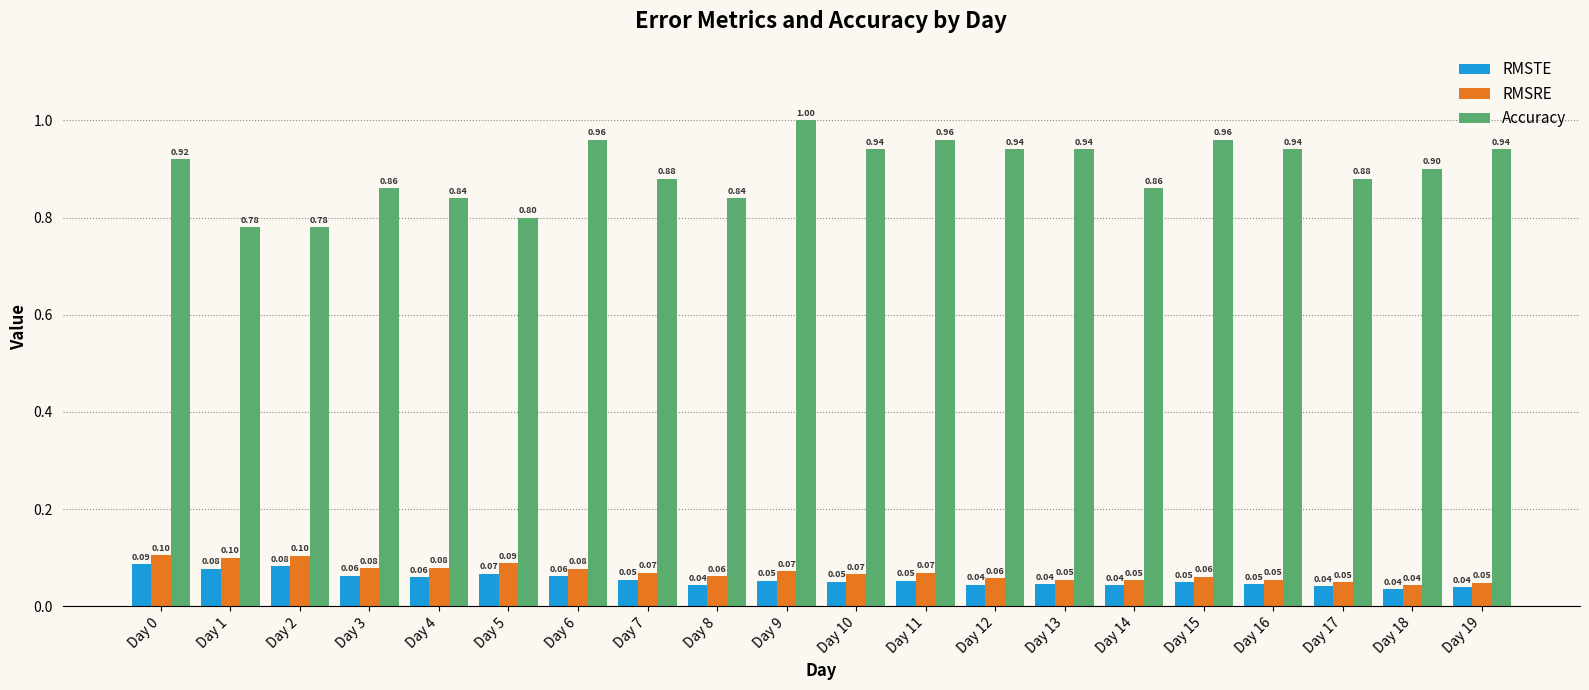

How many bars are there in total?

60